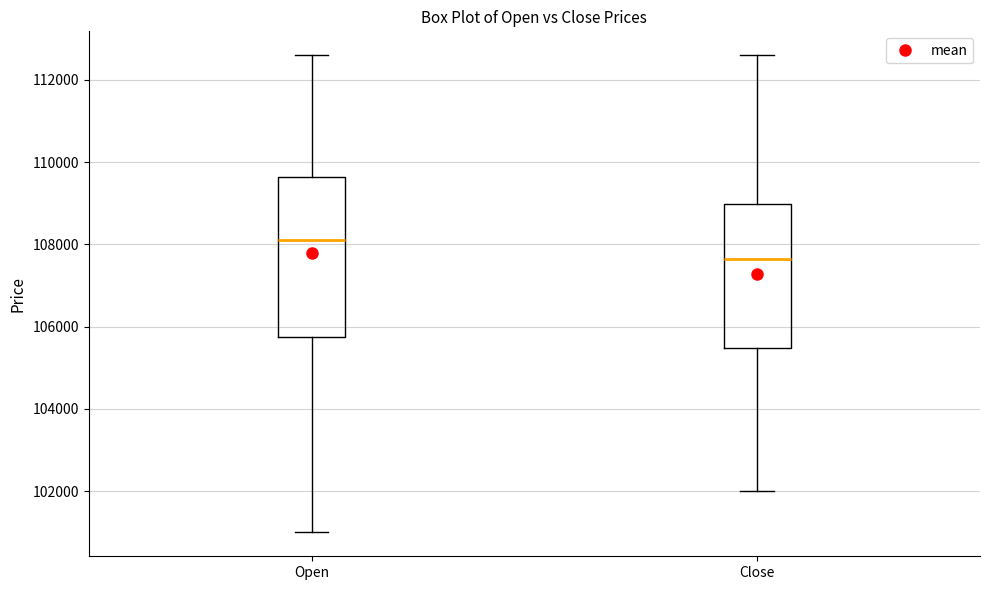

Which box has the highest median line?

Open